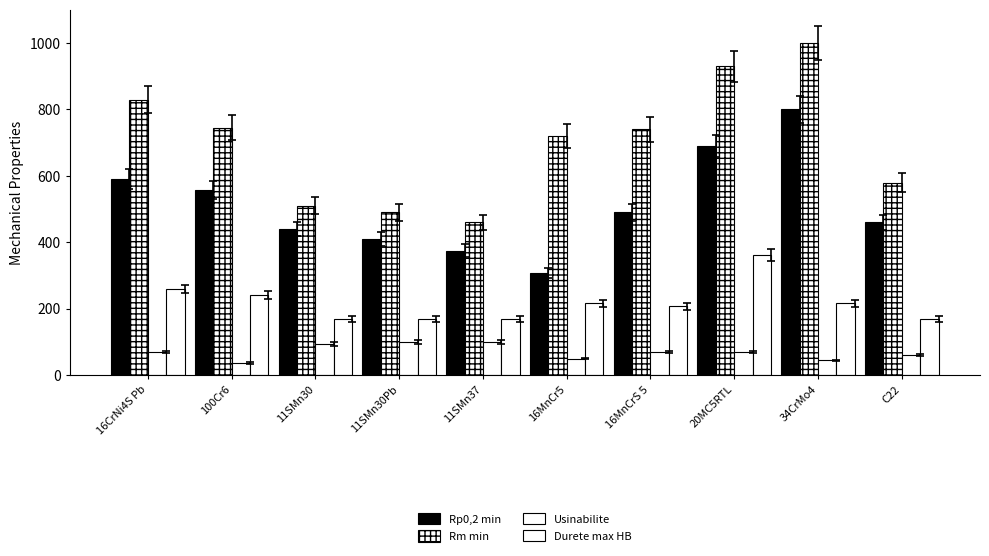

Are the bars horizontal?

No